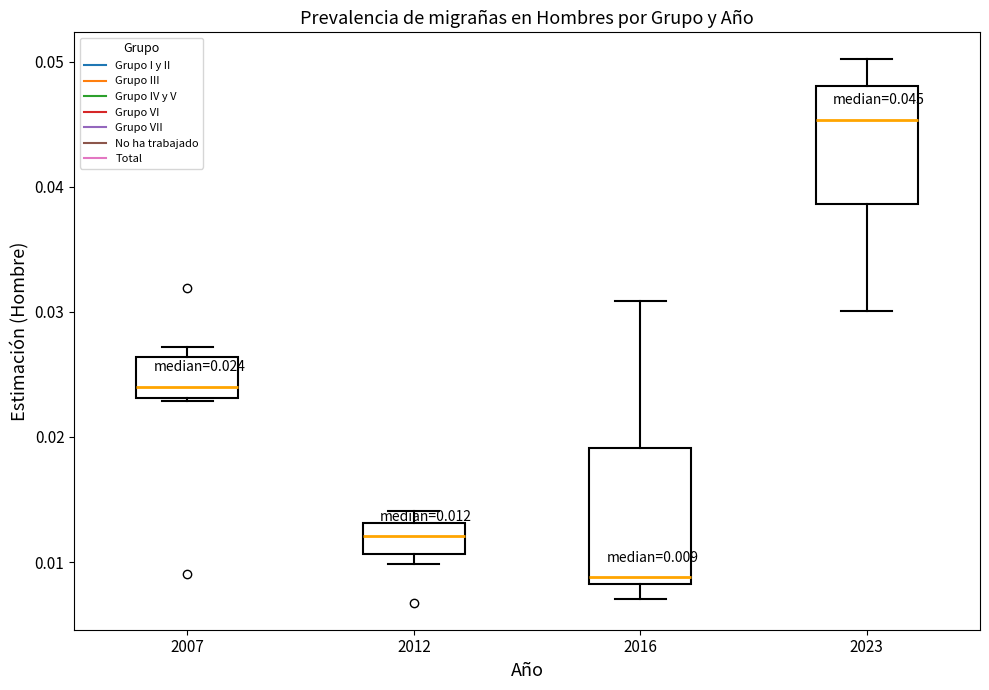

Comparing the boxes themselves (not the whiskers), which one is the tallest?

2016